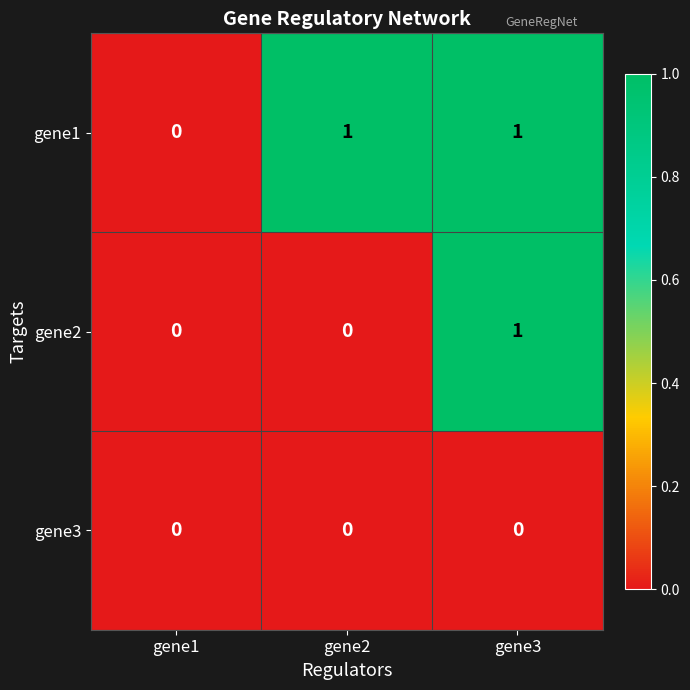

Is it true that gene2 equals 0 at gene2?

True